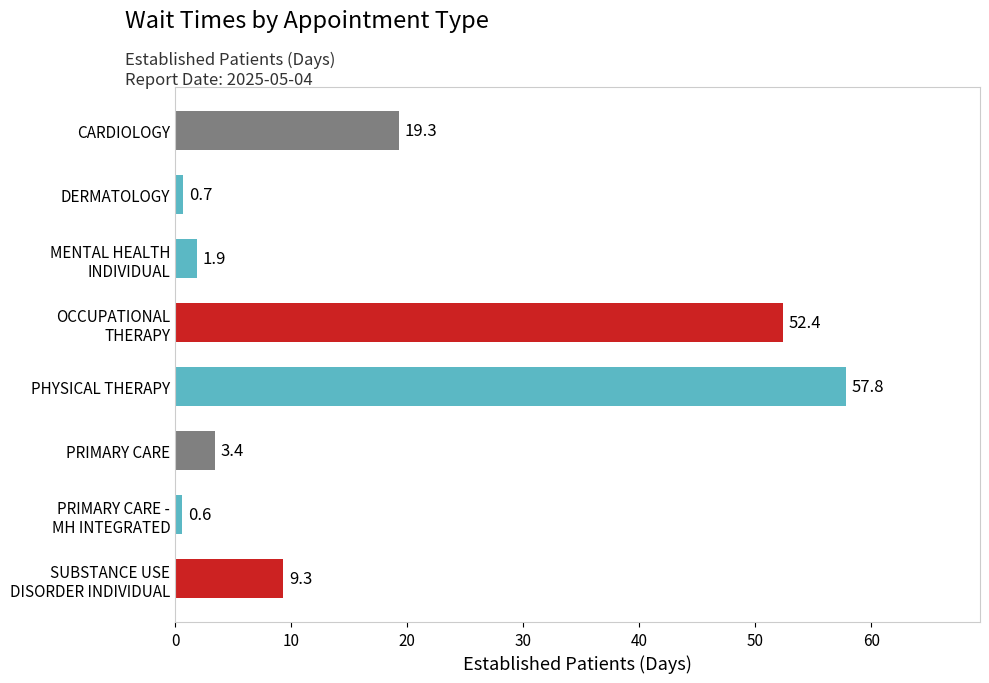

What is the difference between the second highest and second lowest values?

51.7